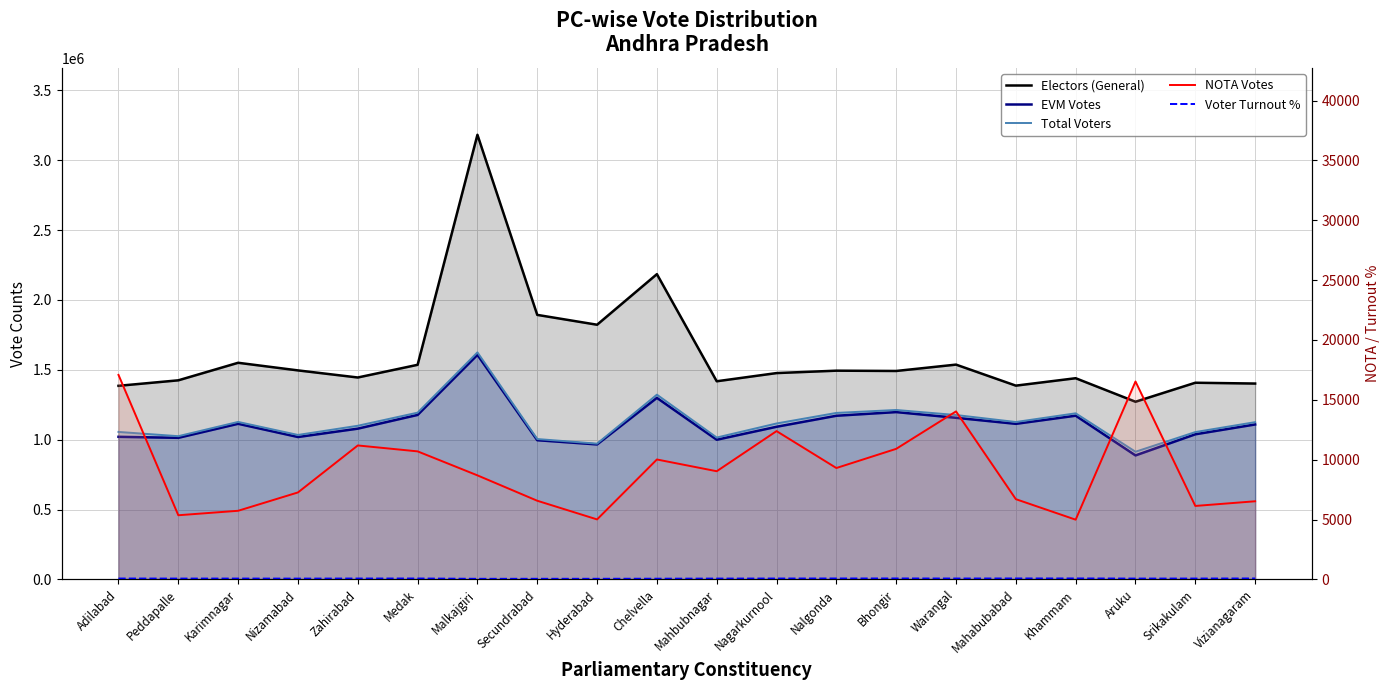

What is the value of the Total Voters point at the 15th from the left?

1176653.0